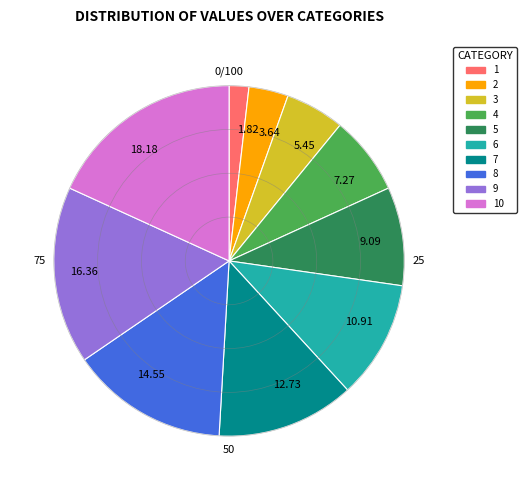

Do 1 and 7 together represent more than half of the pie?

No